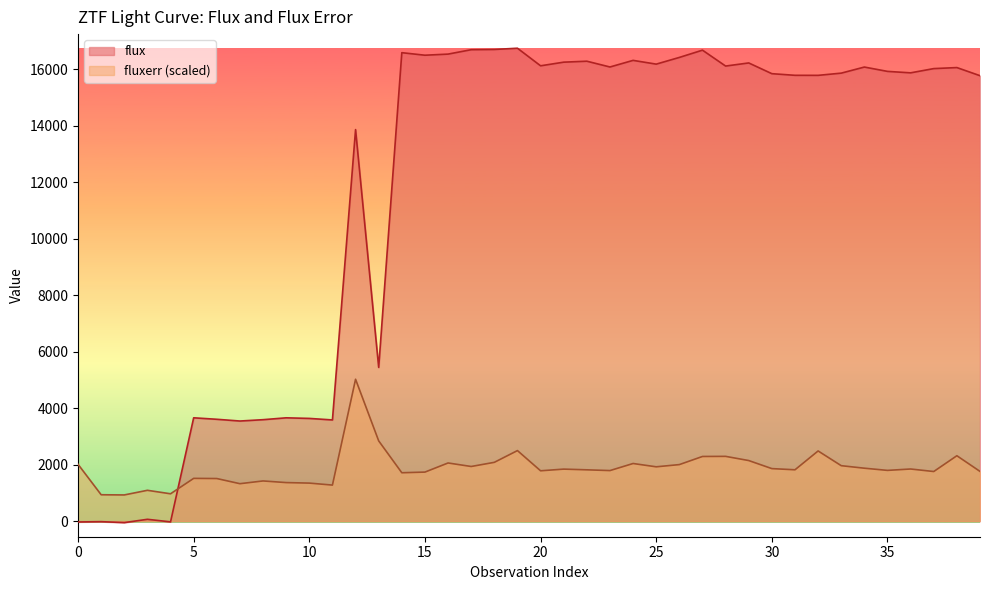

How many intersections are there between flux and fluxerr?

1